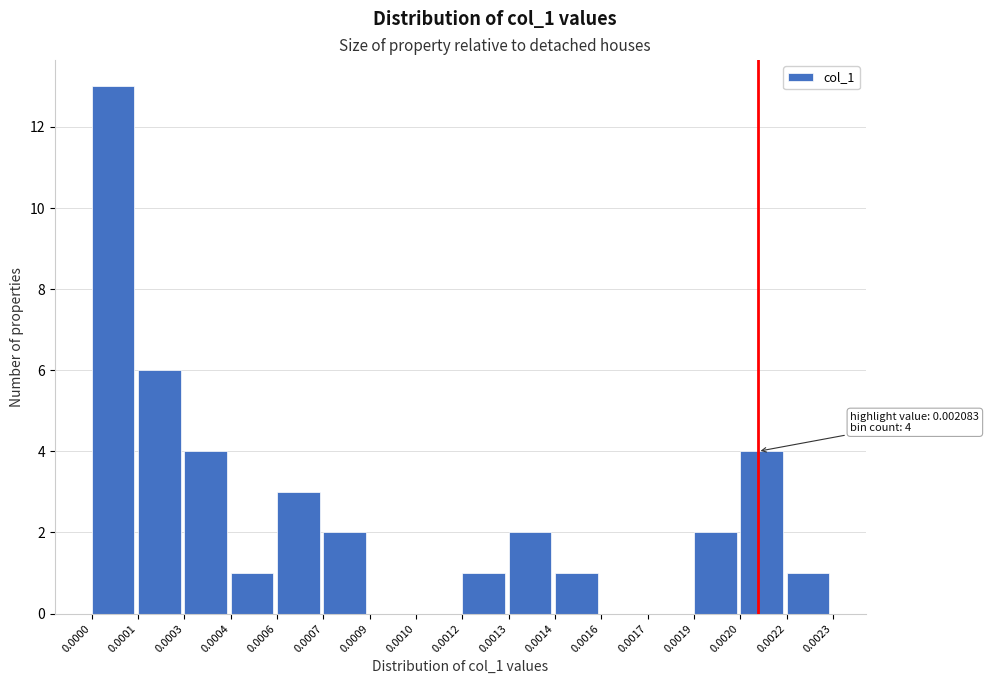

Reading right to left, list all the values displayed in this chart.

0.0022=1	0.0020=4	0.0019=2	0.0017=0	0.0016=0	0.0014=1	0.0013=2	0.0012=1	0.0010=0	0.0009=0	0.0007=2	0.0006=3	0.0004=1	0.0003=4	0.0001=6	0.0000=13